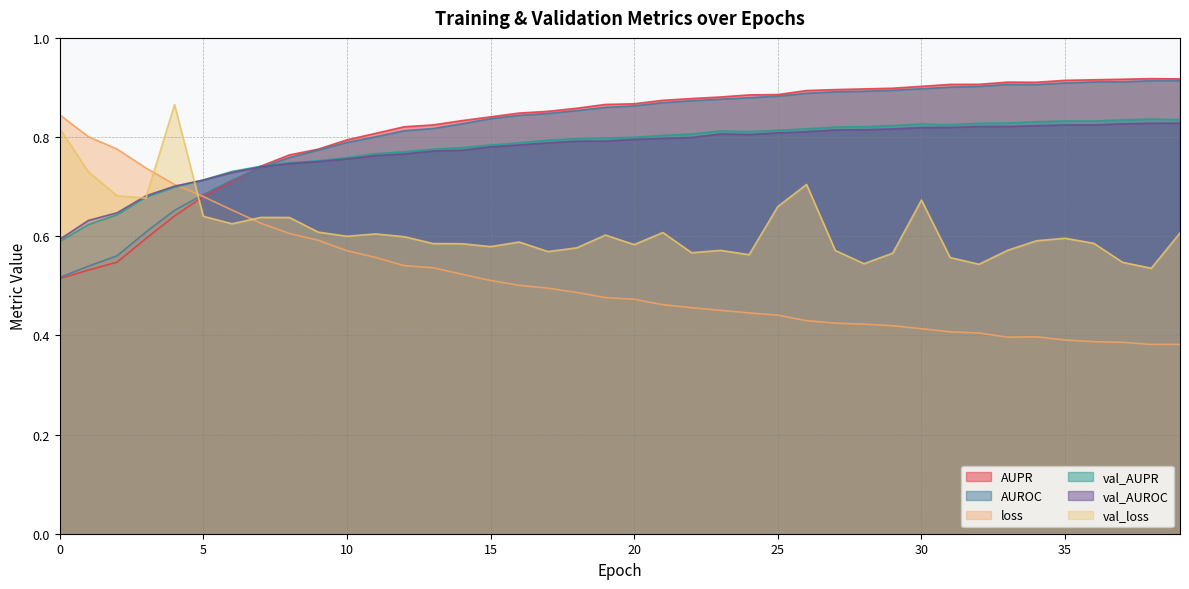

Is the value of val_AUROC at 0 greater than the value of AUPR at 9?

No